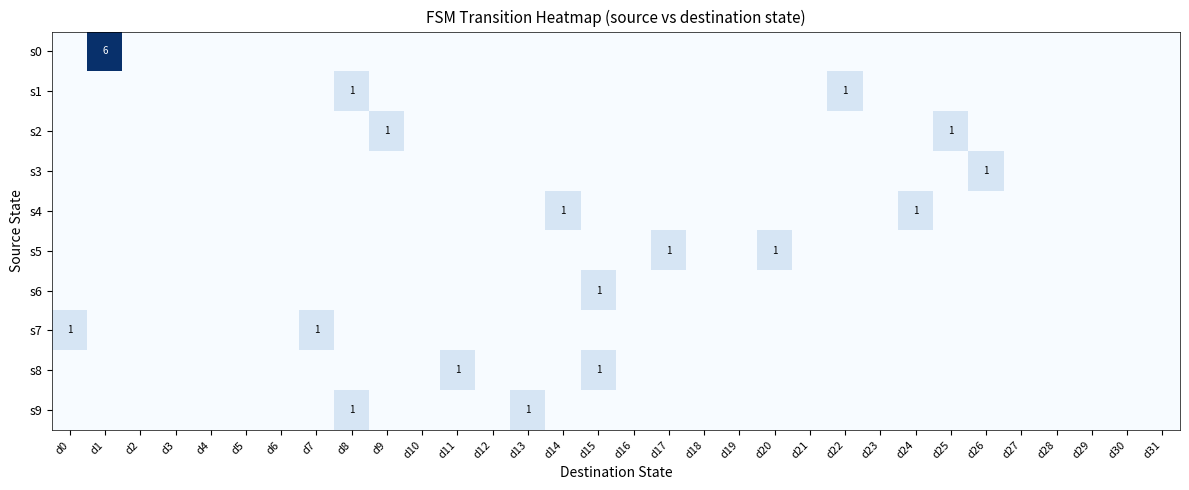

At which category is the sum across all series the highest?

d1